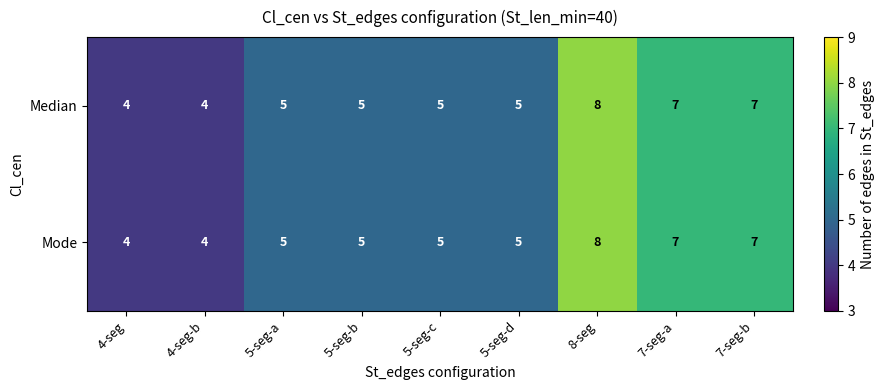

Count the Mode values in the range 5 to 7.

6